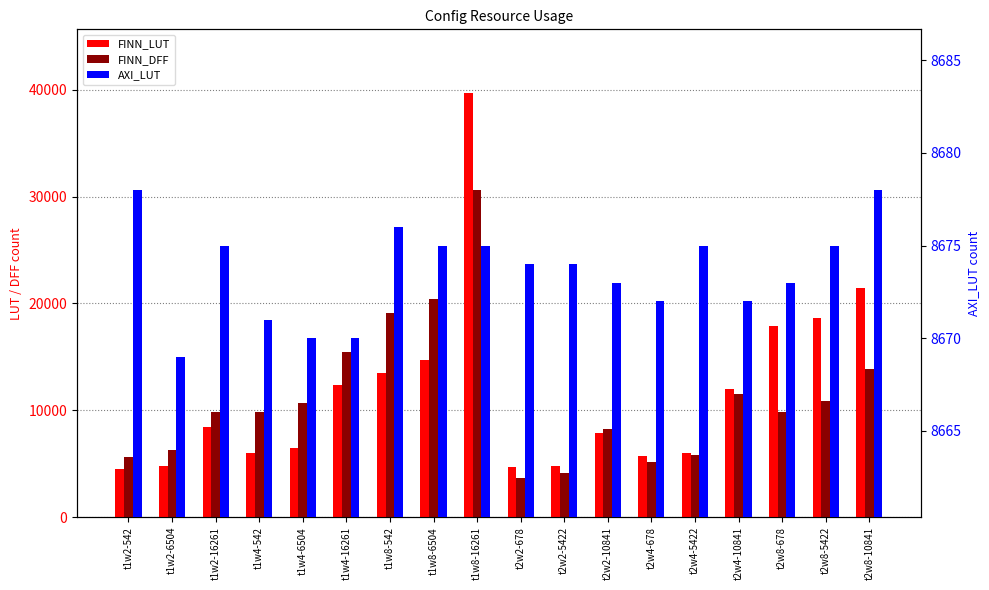

What is the sum of the FINN_DFF values at t1w8-6504 and t1w8-16261?

50999